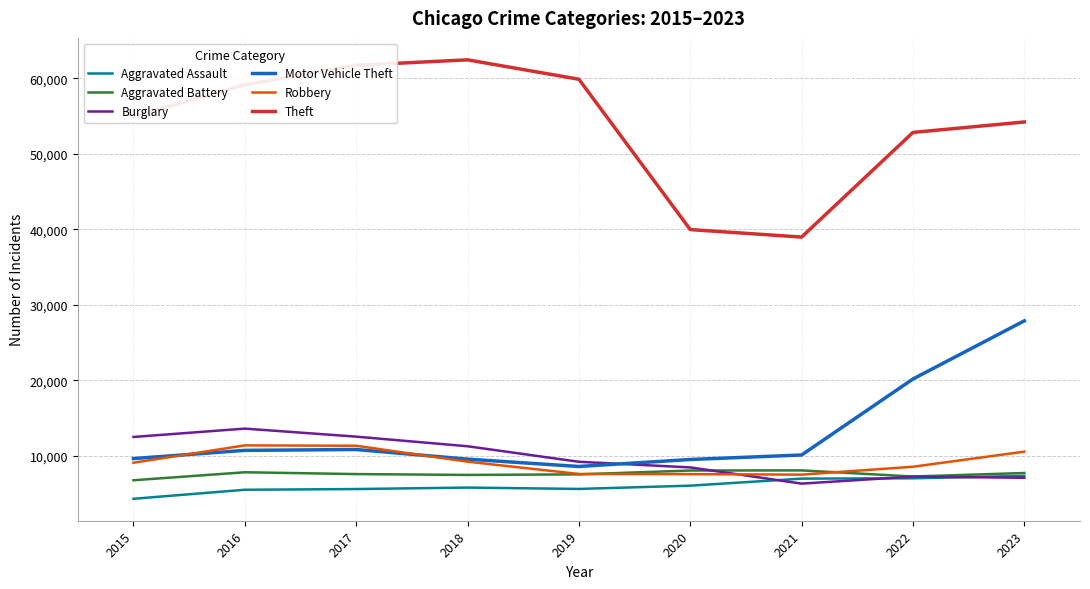

Which series has the largest range (max minus min)?

Theft